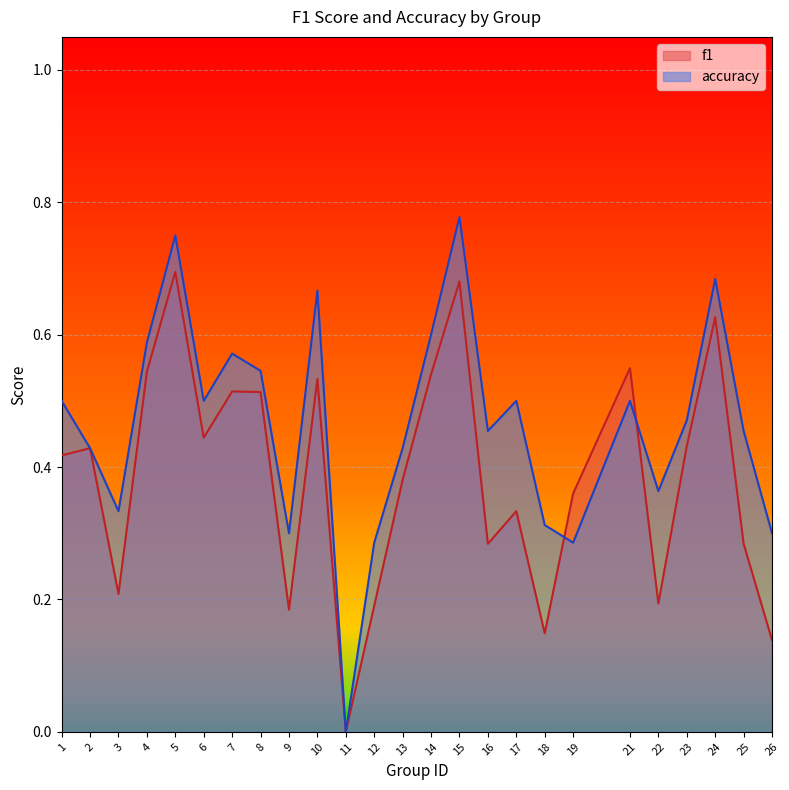

Rank the categories by accuracy value from lowest to highest.

11, 12, 19, 9, 26, 18, 3, 22, 2, 13, 16, 25, 23, 1, 6, 17, 21, 8, 7, 4, 14, 10, 24, 5, 15